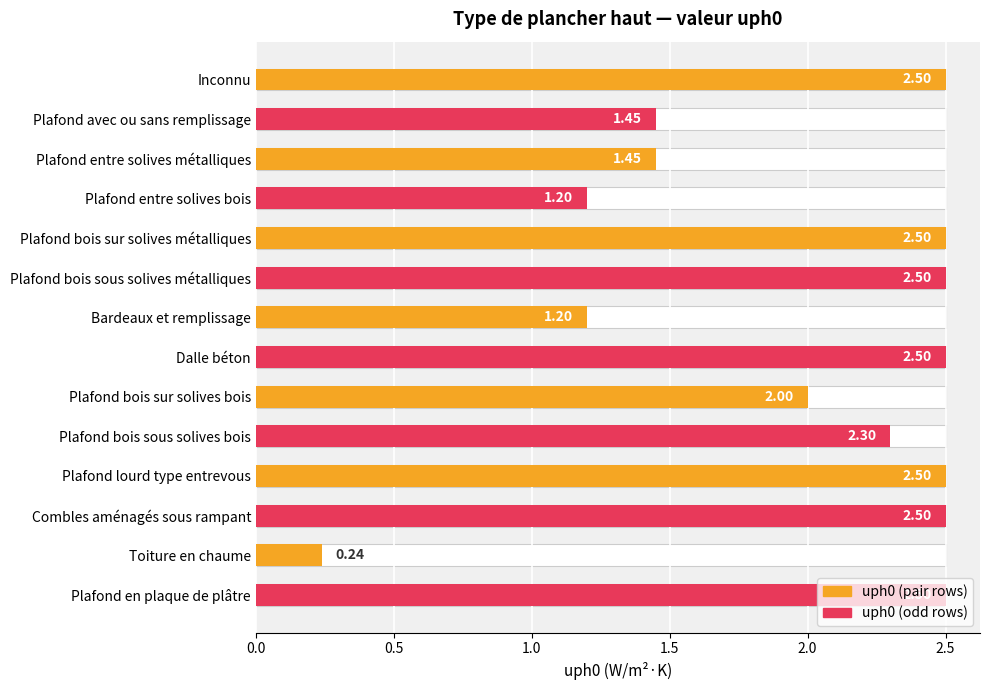

What is the sum of the values at Plafond entre solives métalliques and Plafond entre solives bois?

2.6